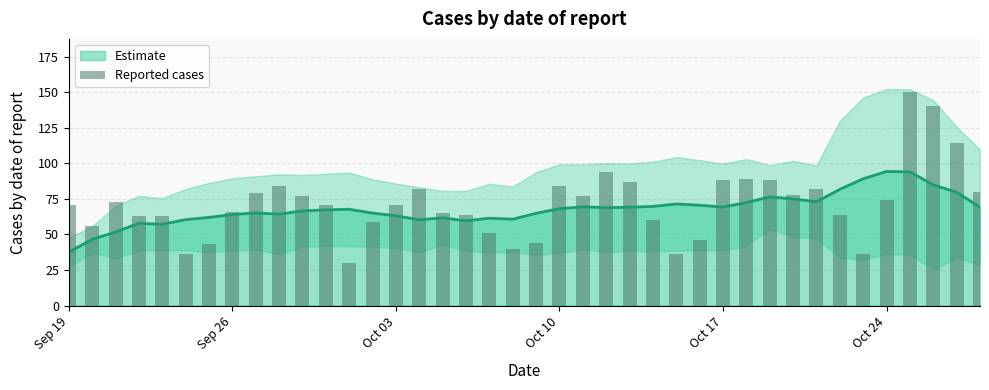

True or false: Estimate has a value of 109.6 at Oct 10.

False